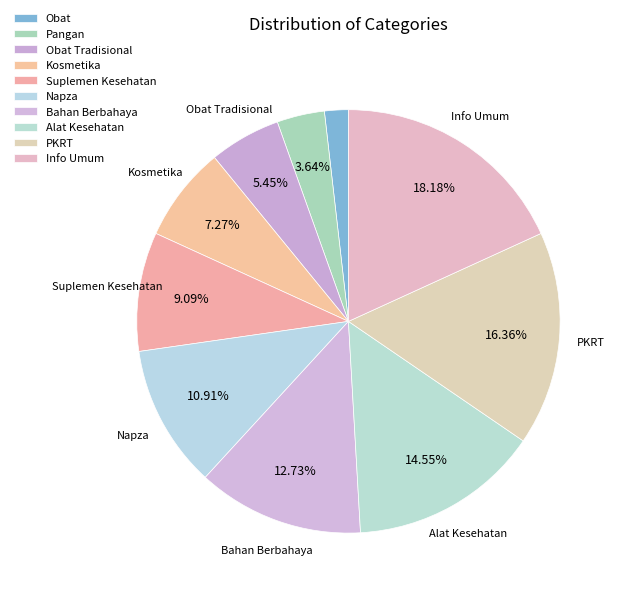

Between Pangan and Info Umum, which is larger?

Info Umum